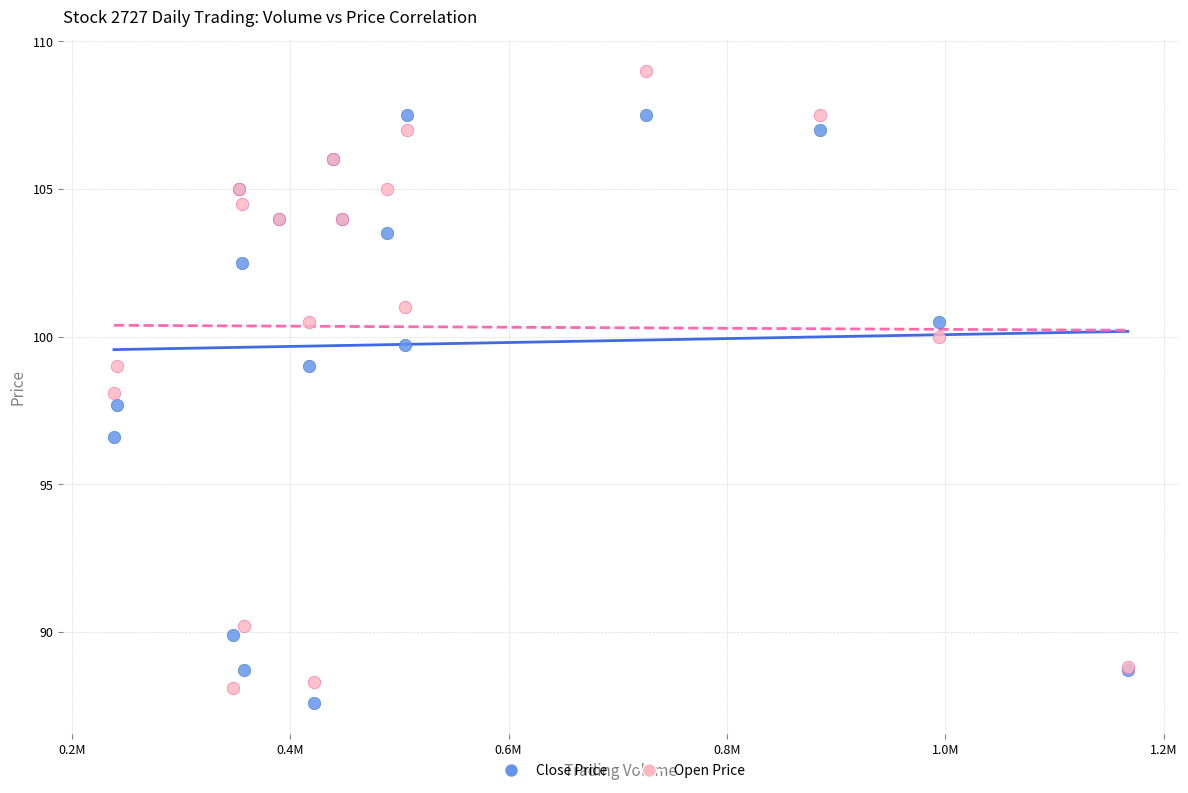

In the Close Price series, what Y value is closest to 97?

96.6